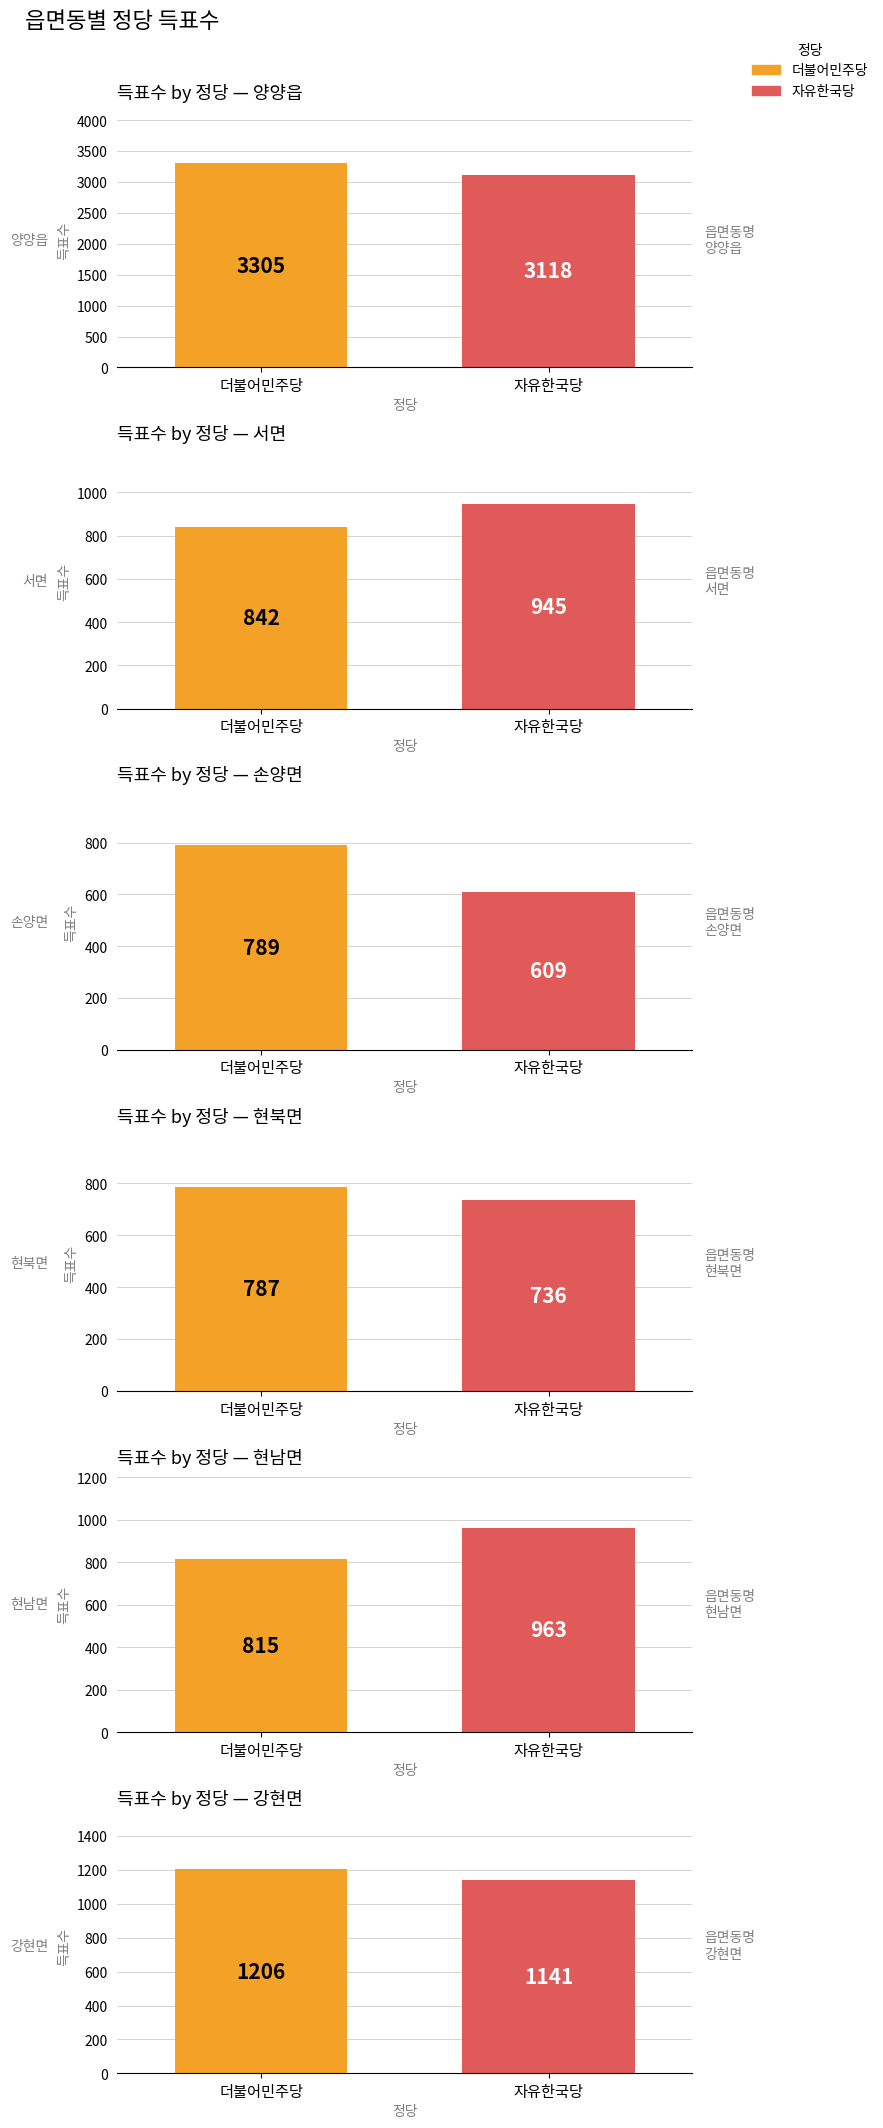

True or false: 자유한국당 has a value of 397 at 현남면.

False